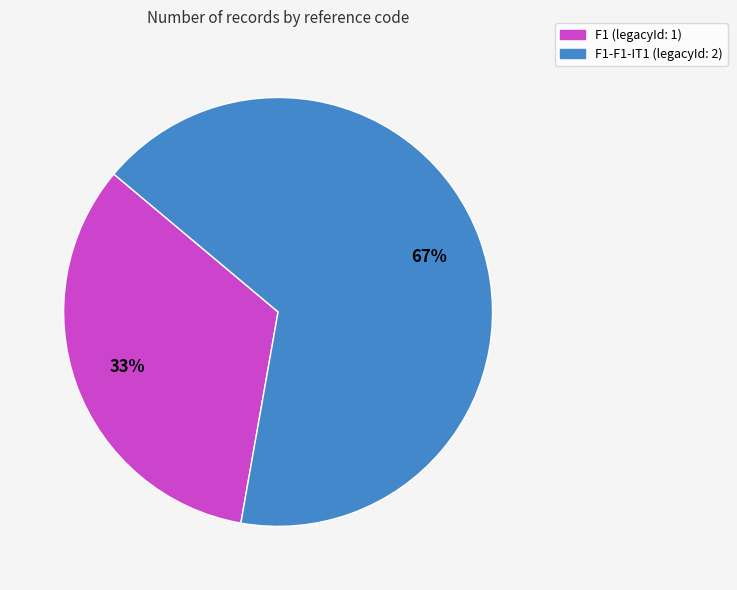

To the nearest percent, what is the average slice percentage?

50%